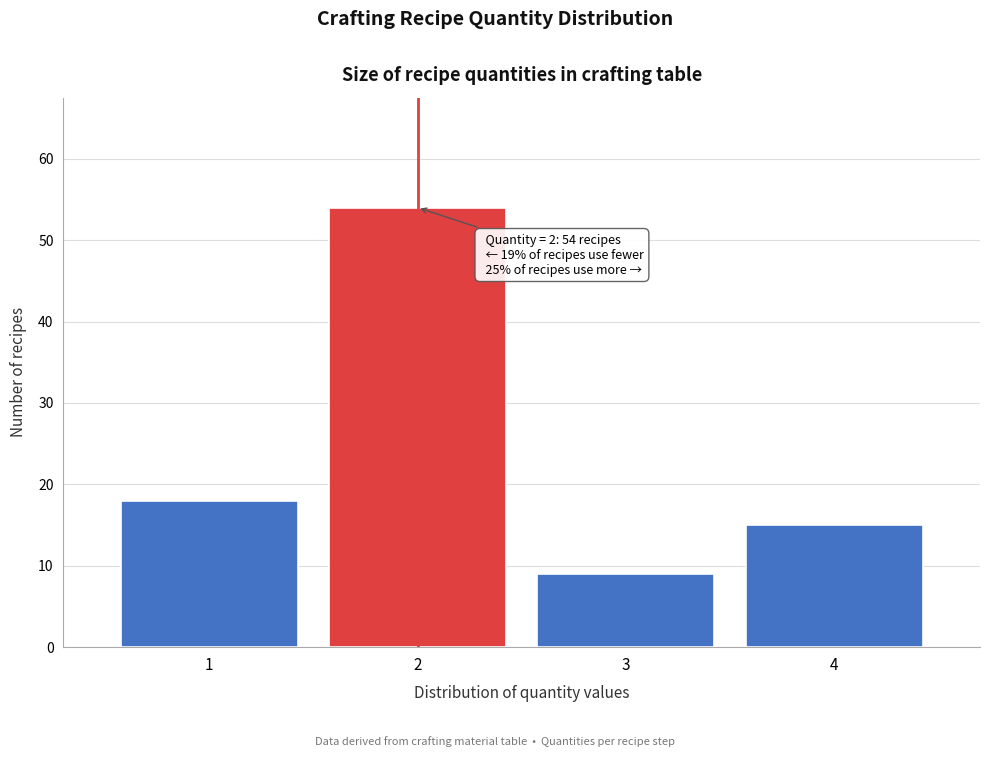

Reading left to right, list all the values displayed in this chart.

1=18	2=54	3=9	4=15